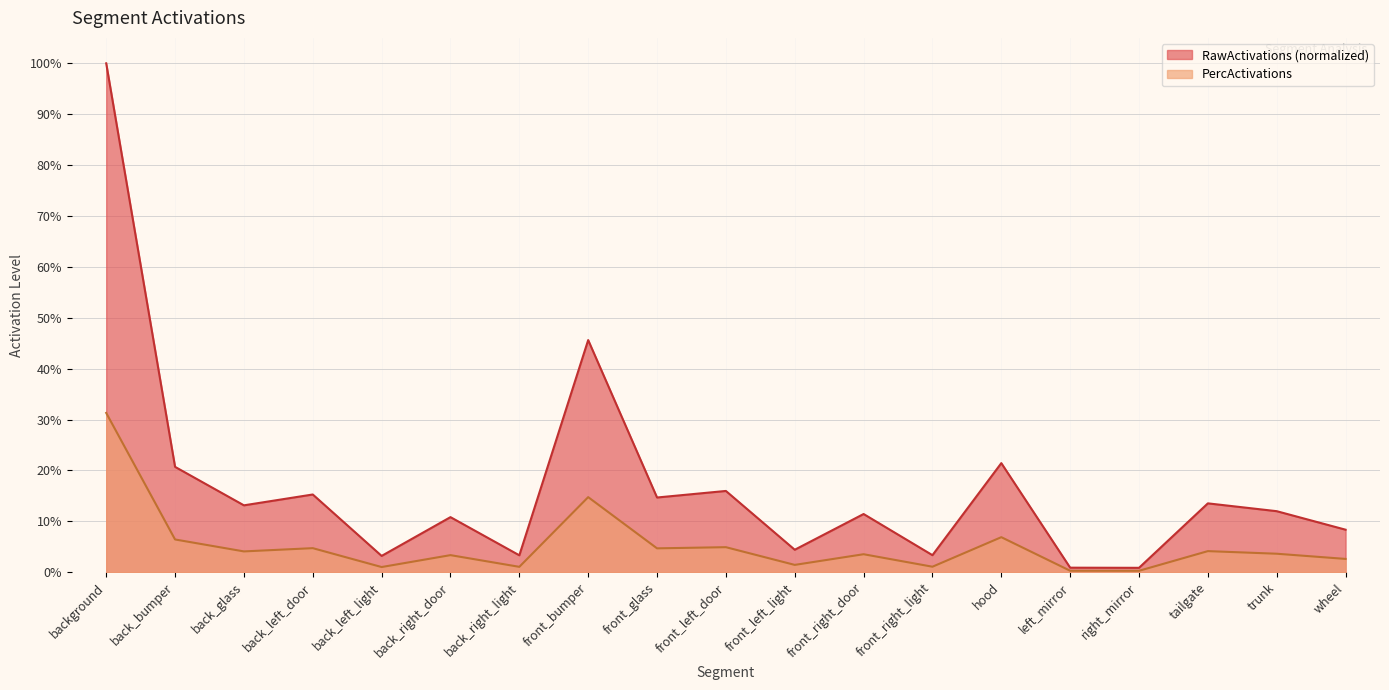

What is the label of the 17th point from the right?

back_glass